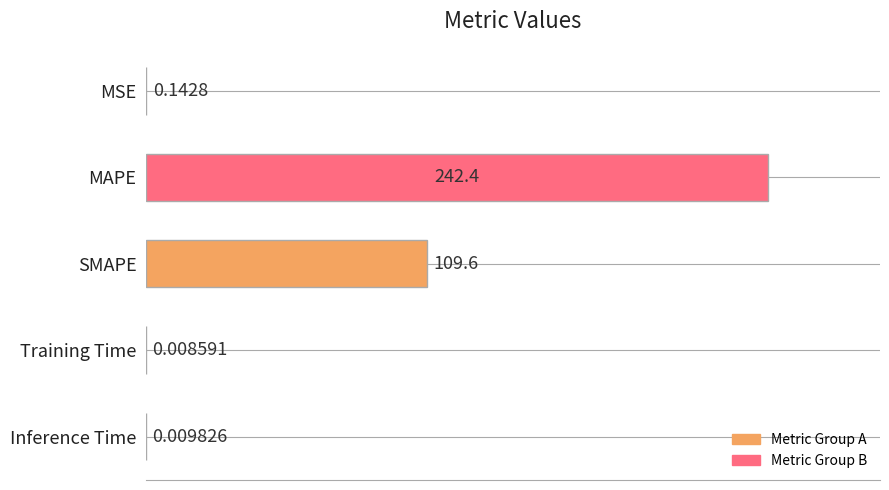

Where is the data nearest to the value 121?

SMAPE